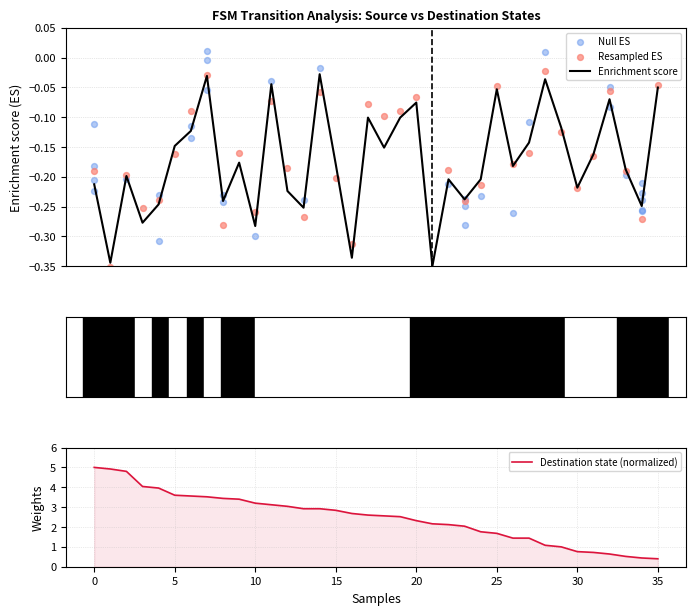

What is the highest value of the Destination state (normalized) series?

5.0